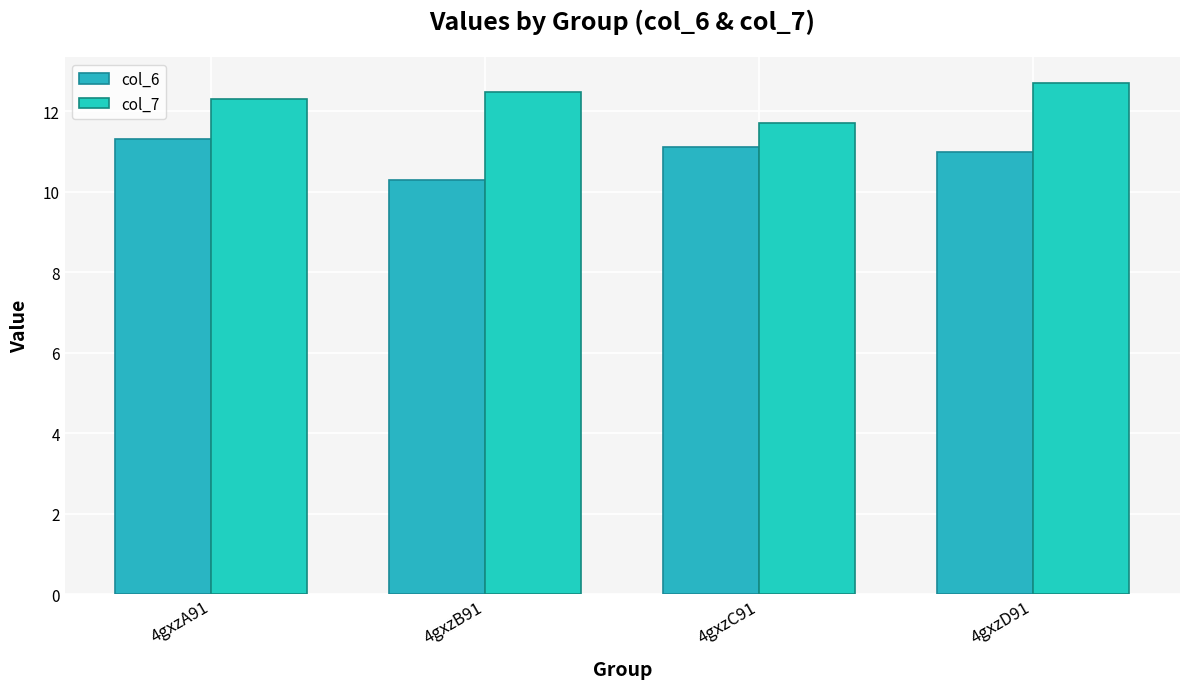

Rank the series by their maximum value, from highest to lowest.

col_7, col_6